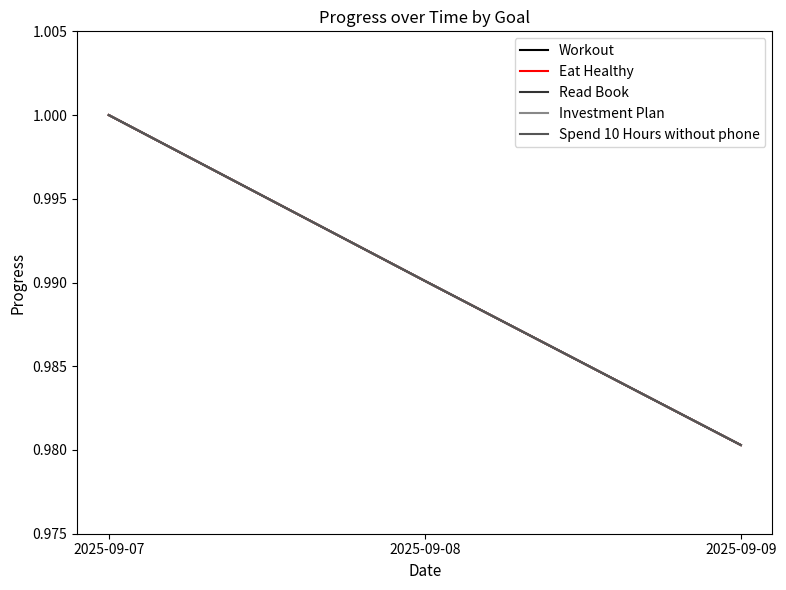

Is this an area chart (filled region under the line)?

No